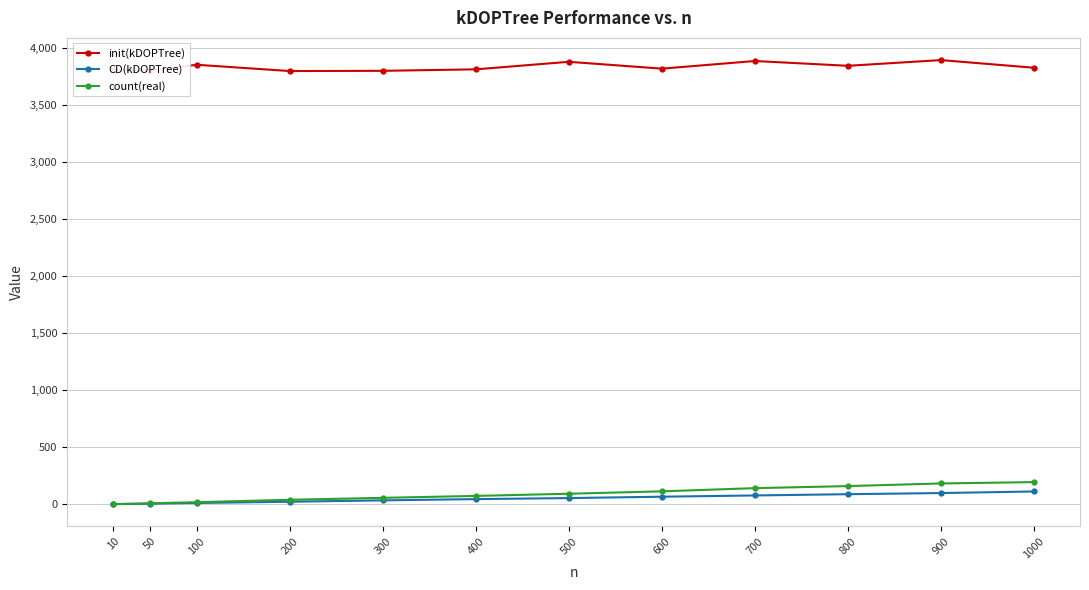

What is the sum of all init(kDOPTree) values?

45985